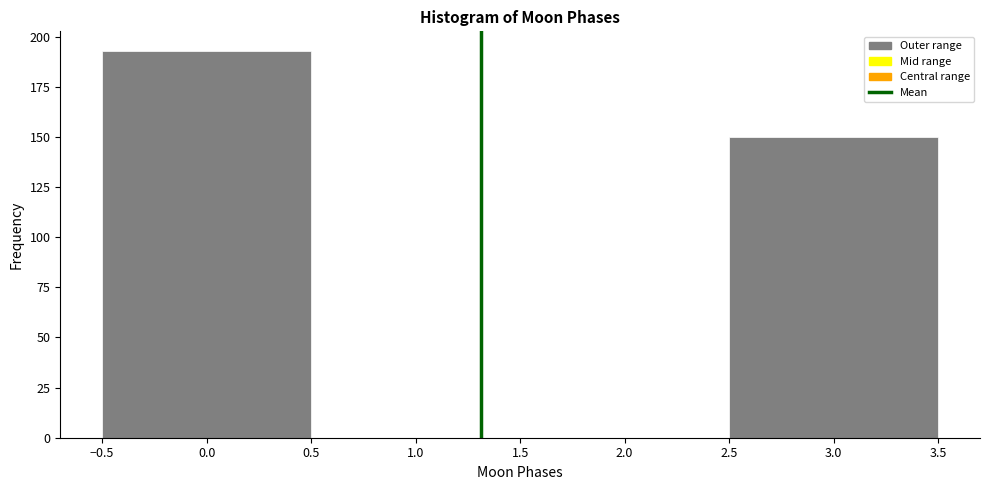

What is the height of the bar covering 2.5 to 3.5 on the x-axis? The values are not printed on the chart, so give them approximately, as read against the axis.

150